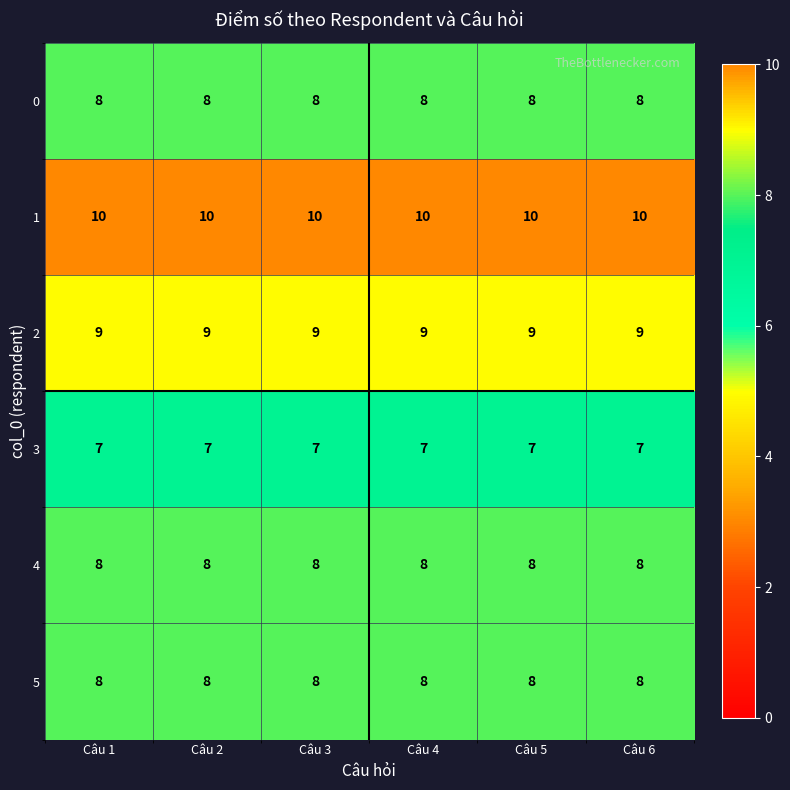

What is the highest value of the 1 series?

10